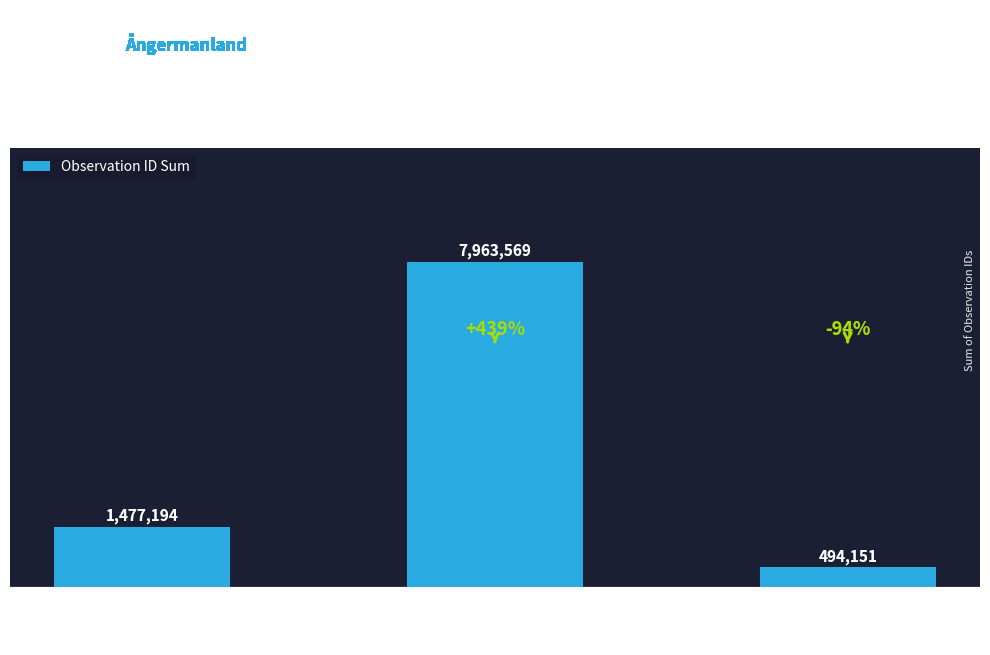

Does the chart contain stacked bars?

No